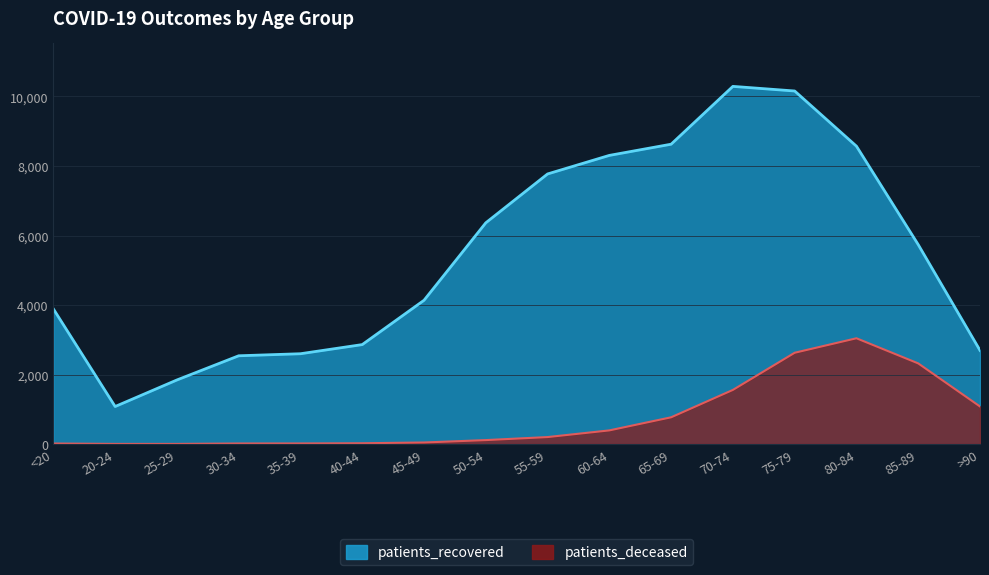

Is the value of patients_recovered at 25-29 greater than the value of patients_deceased at 25-29?

Yes